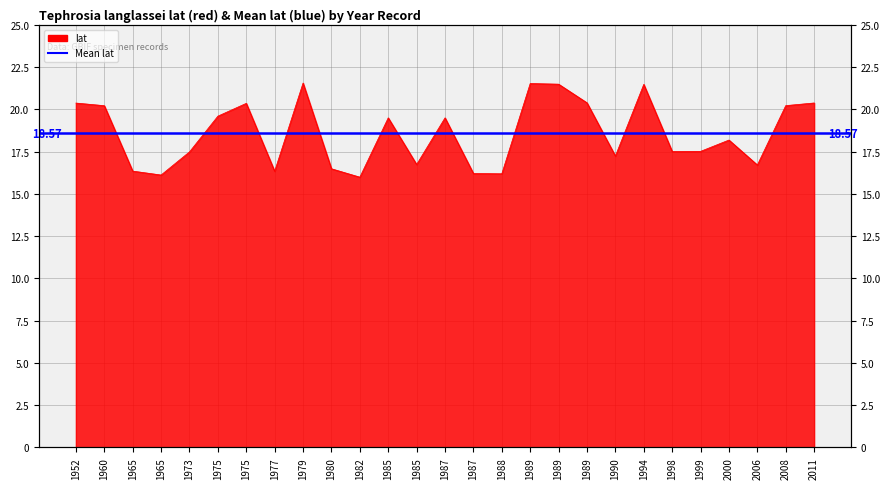

What is the ratio of the value at 1998 to the value at 1960?

0.9